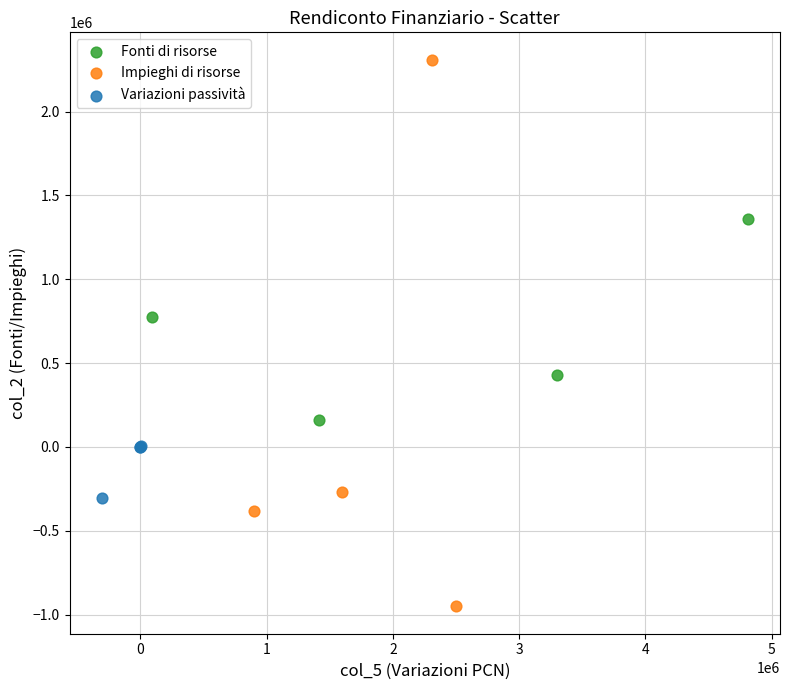

Which series reaches the maximum Y coordinate?

Impieghi di risorse